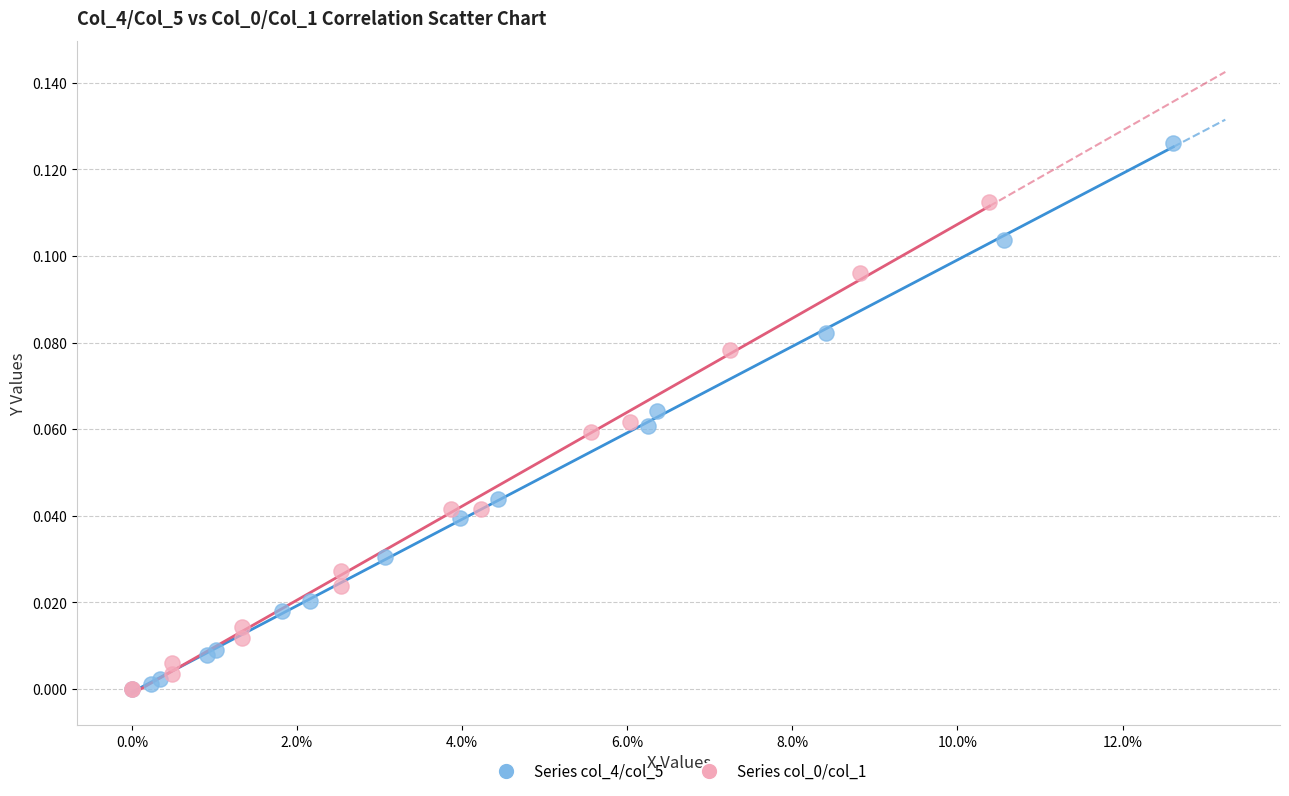

Which series contains the highest Y value?

Series col_4/col_5